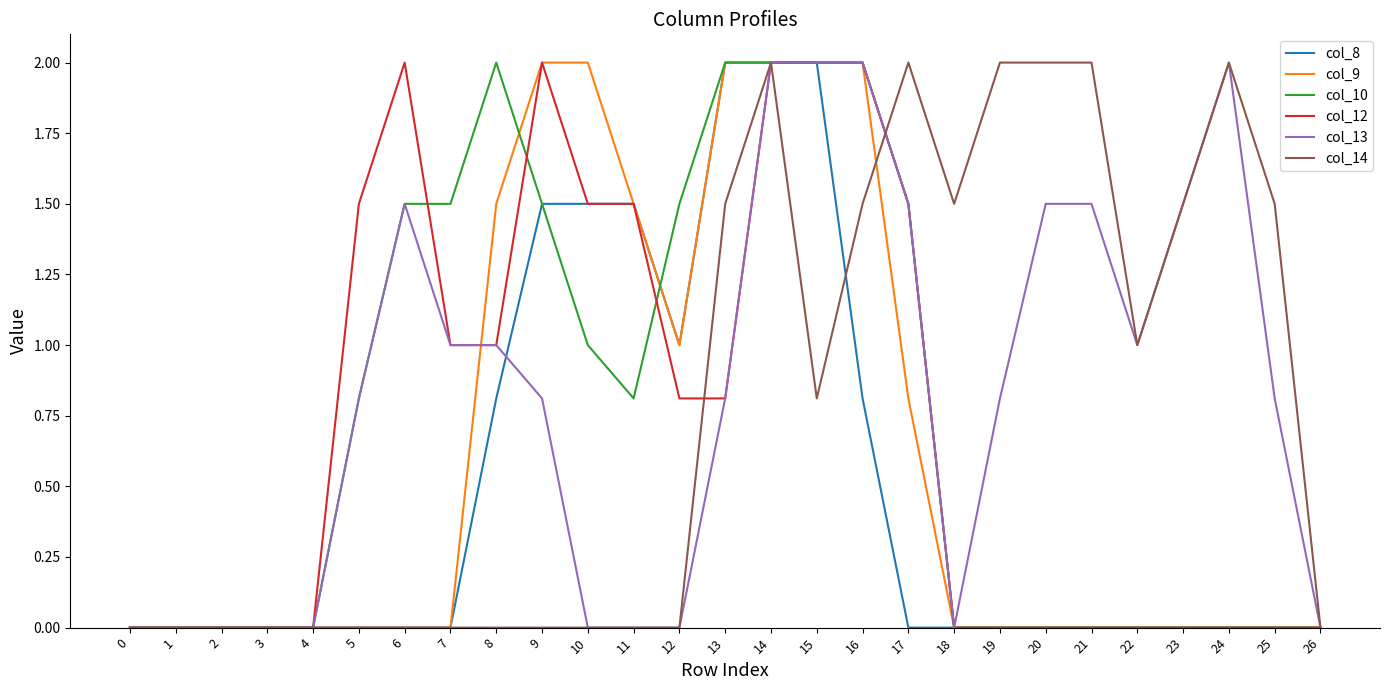

Does the chart have visible grid lines?

No